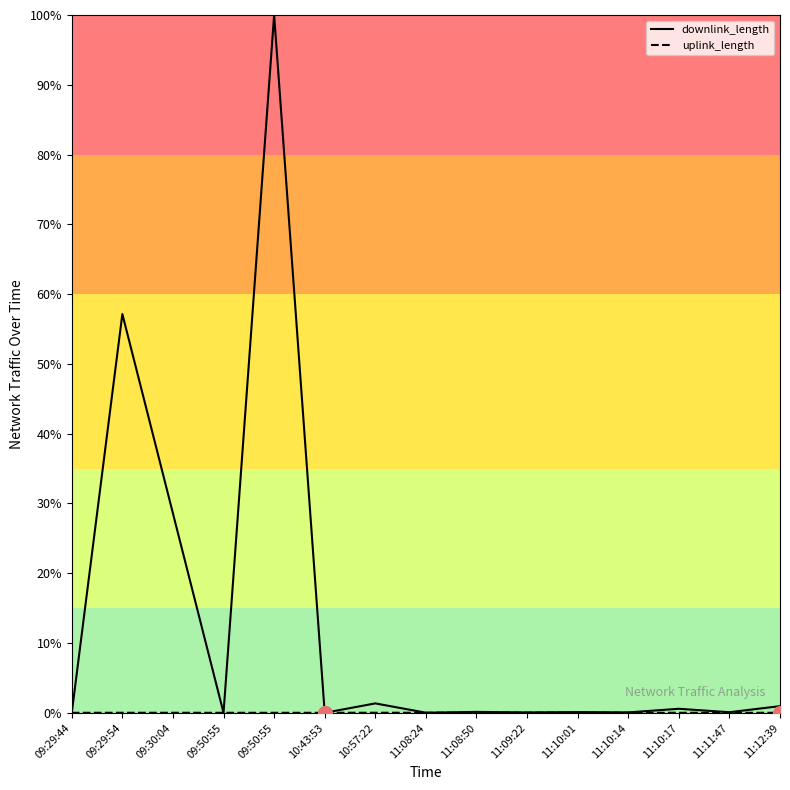

What is the difference between the highest and lowest values at 10:57:22?

1.3